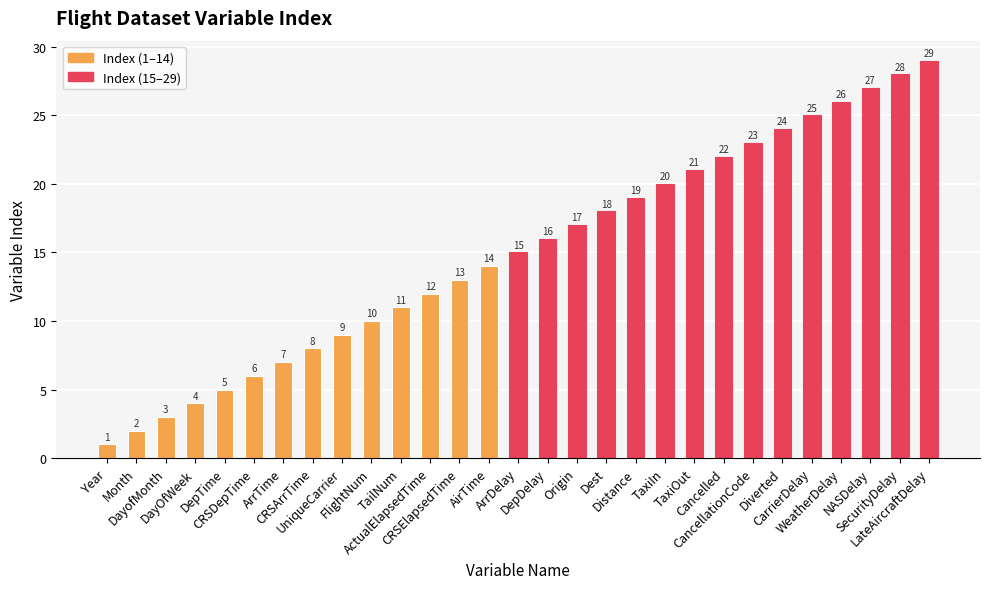

The chart shows a value of 2 at DepTime. True or false?

False